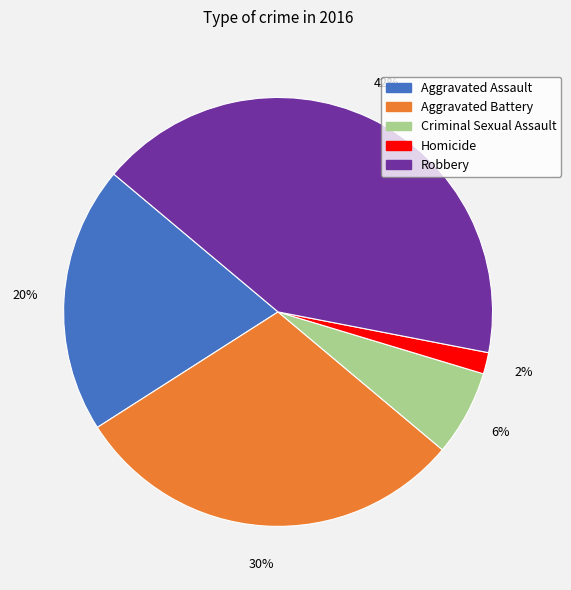

To the nearest percent, what is the difference between the largest and smallest slice percentages?

40%